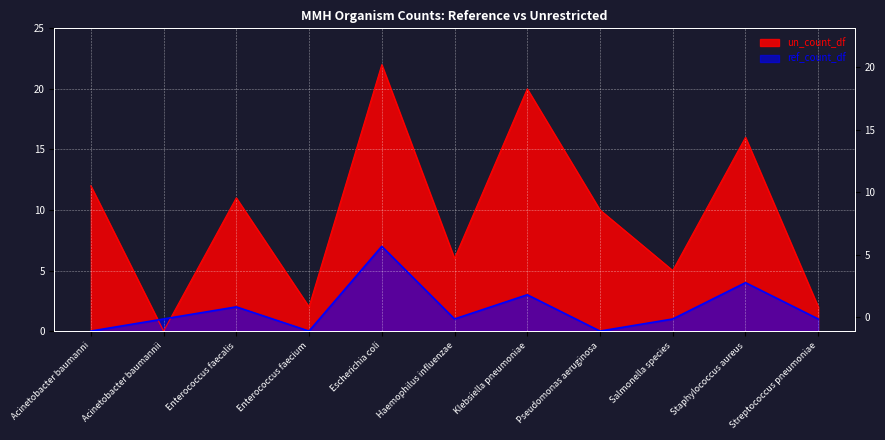

Rank the series by their maximum value, from highest to lowest.

un_count_df, ref_count_df